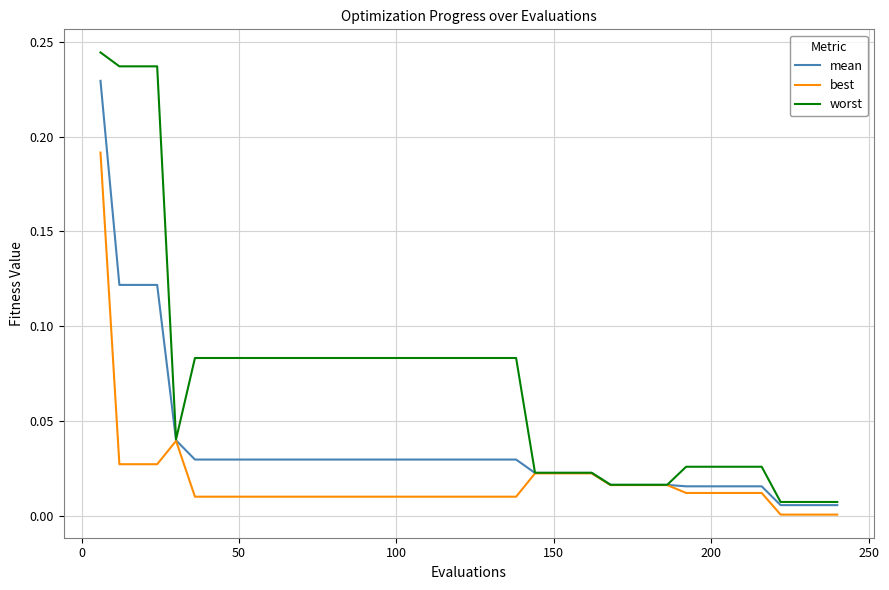

Which series has the widest spread of values?

worst